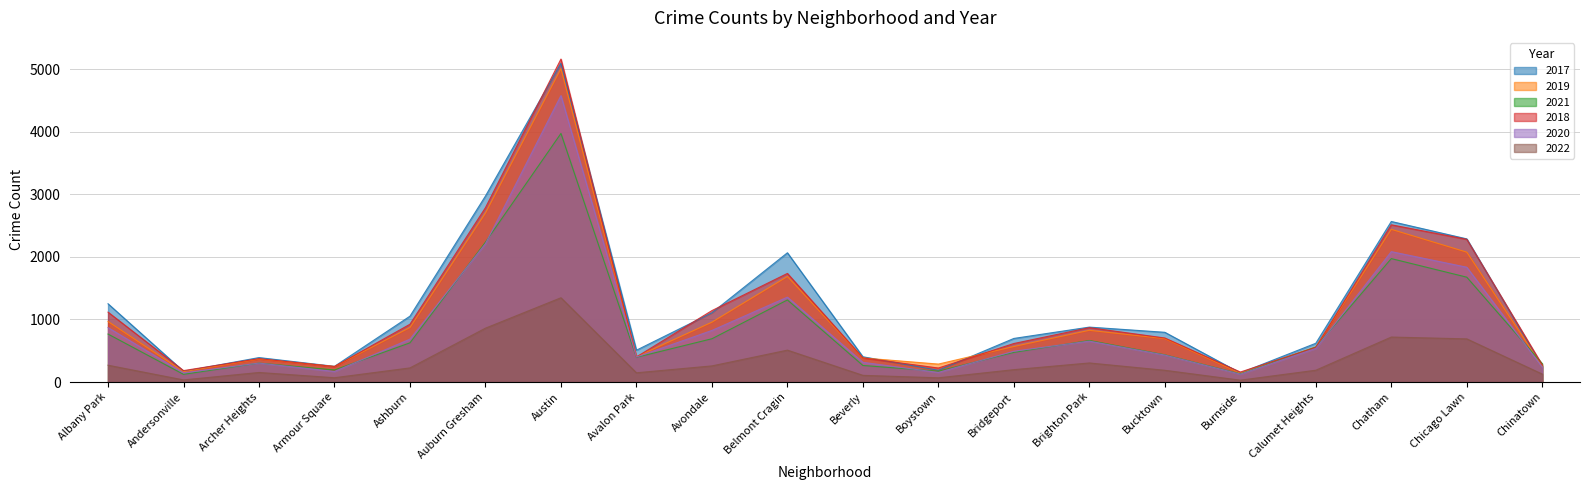

True or false: 2019 and 2020 intersect in this chart.

False